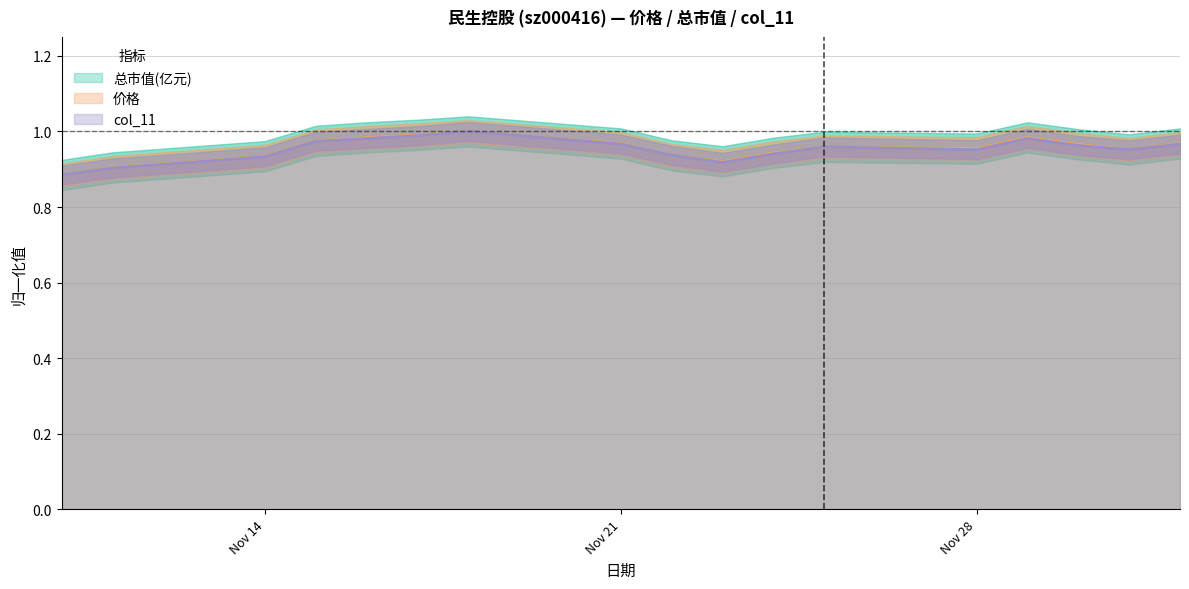

How many lines are shown in the chart?

3